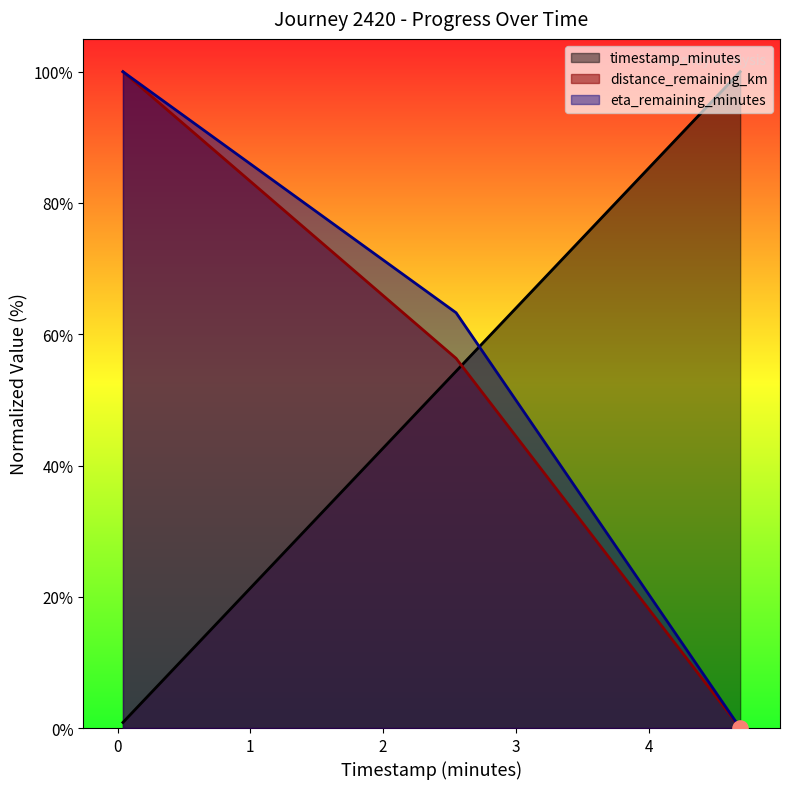

Which series has the widest spread of Y values?

distance_remaining_km